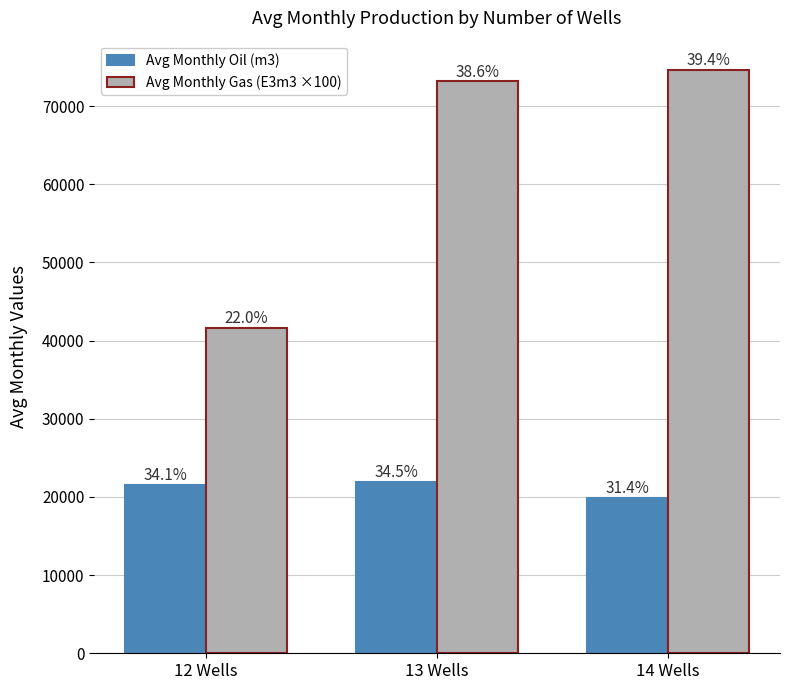

What is the label of the 2nd bar from the left?

13 Wells